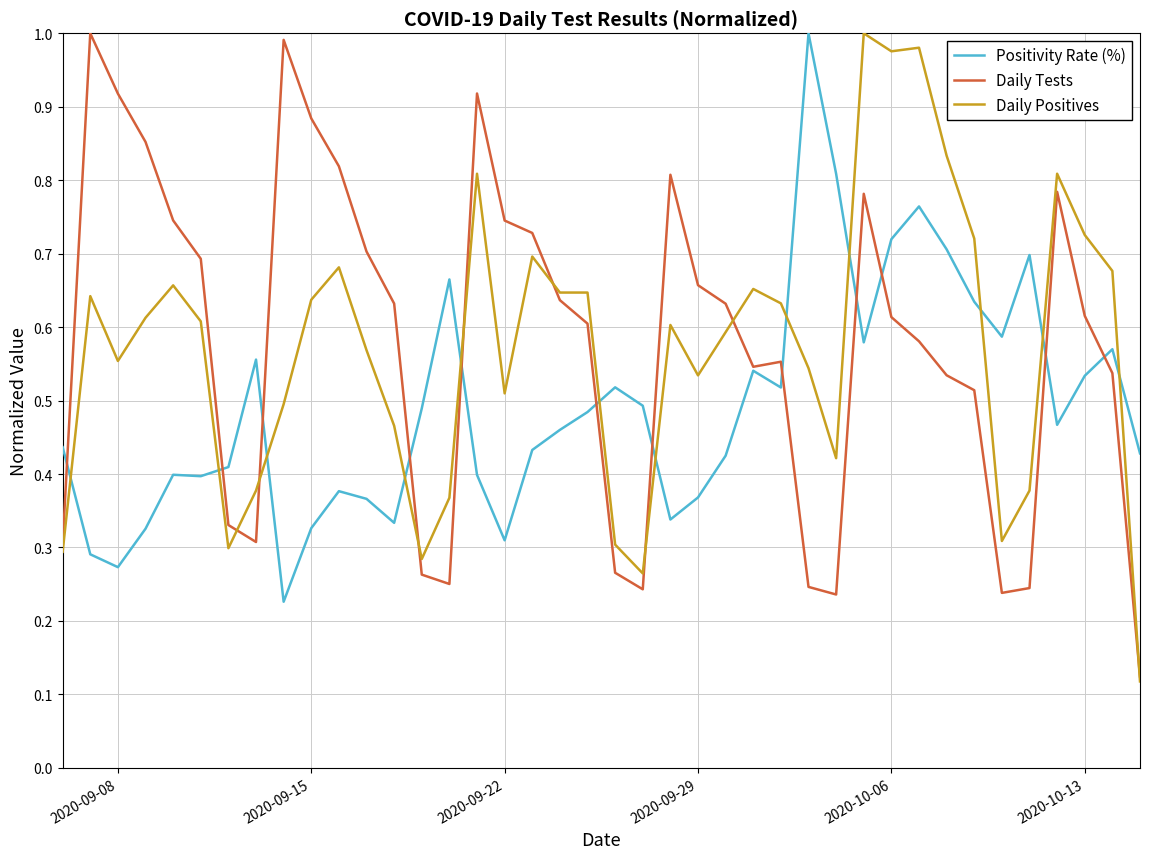

True or false: Positivity Rate (%) and Daily Positives intersect in this chart.

True